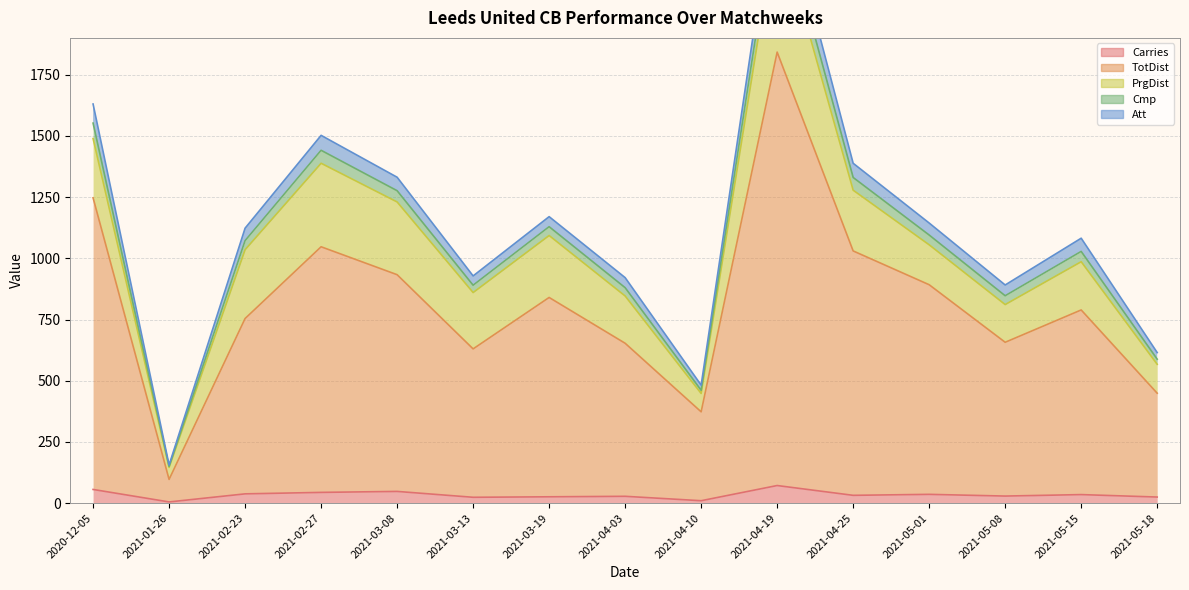

What position from the left is 2021-05-08?

13